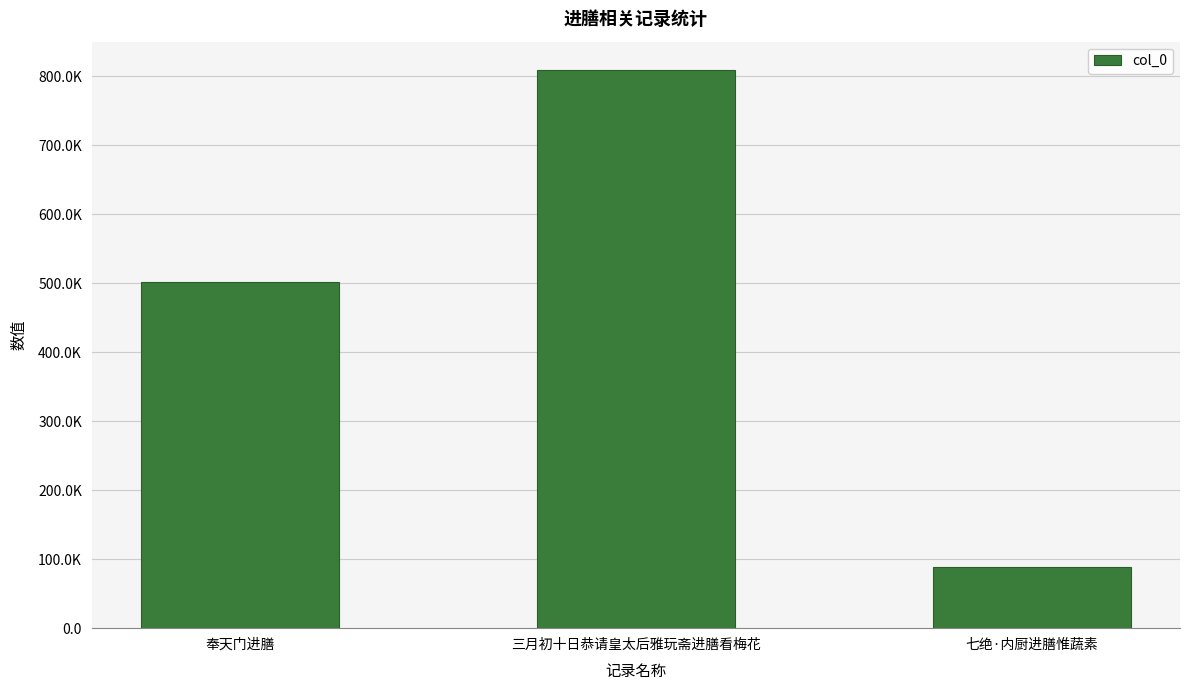

List the labels in order of value, largest first.

三月初十日恭请皇太后雅玩斋进膳看梅花, 奉天门进膳, 七绝·内厨进膳惟蔬素